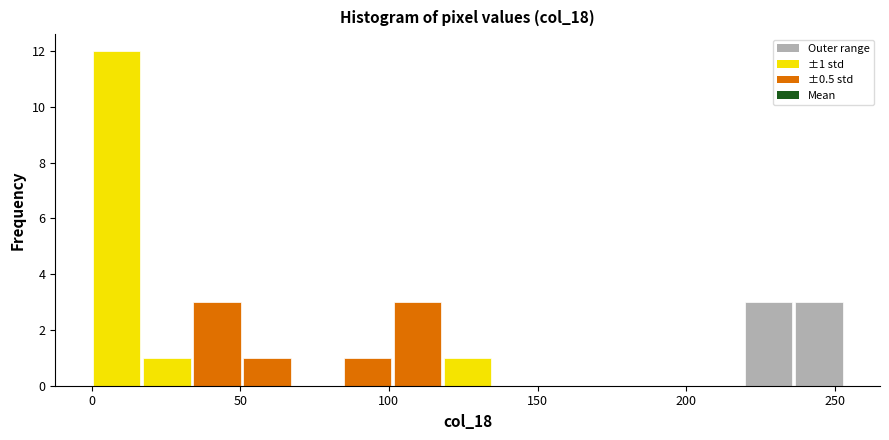

Around what value on the x-axis is the tallest bar? Give the approximate position of its centre, as read against the axis.

10